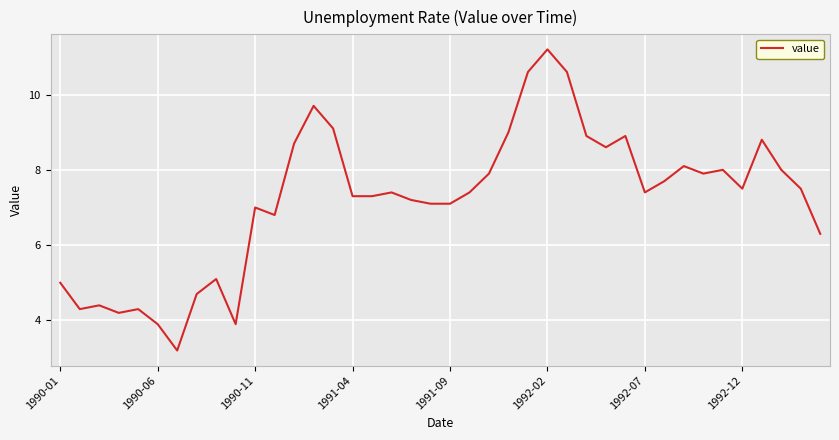

What is the difference between the maximum and minimum values?

8.0